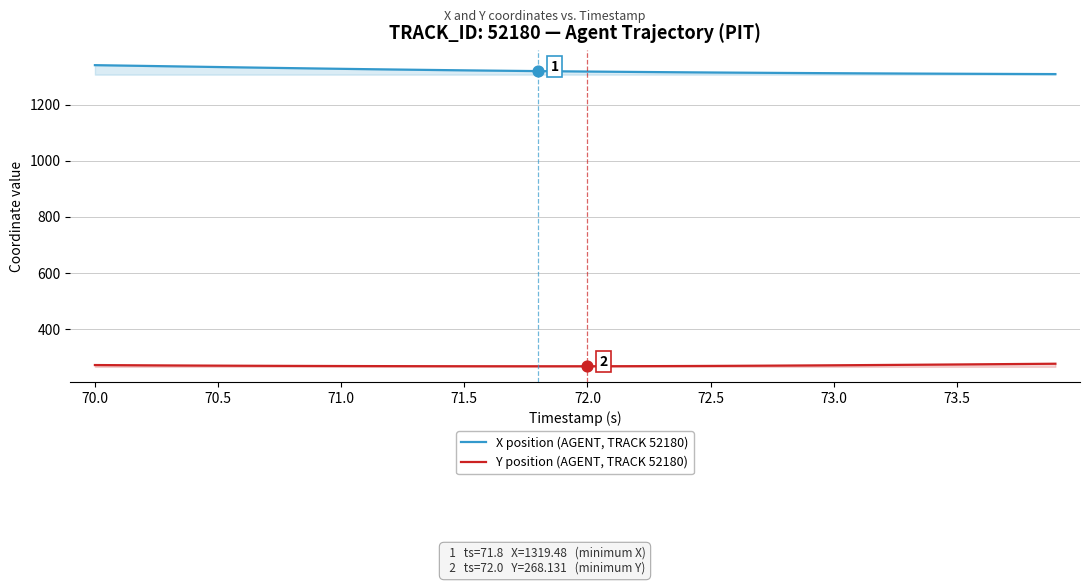

Which series contains the highest Y value?

X position (AGENT, TRACK 52180)